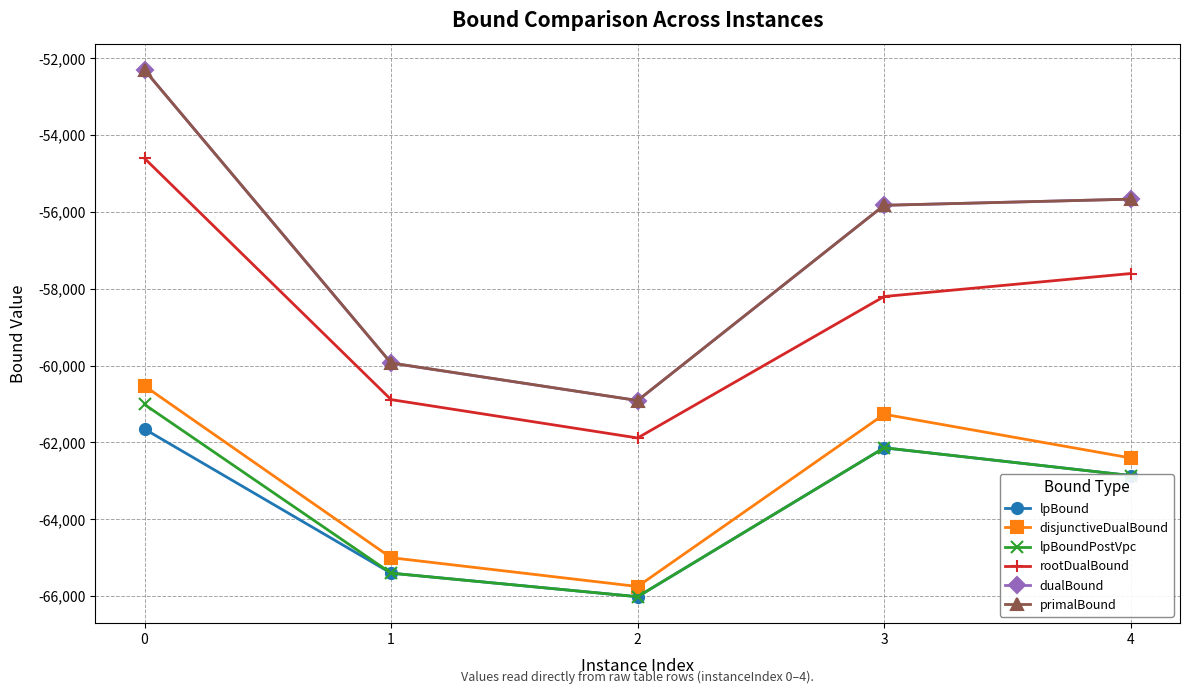

Is the value of primalBound at 0 greater than the value of dualBound at 1?

Yes